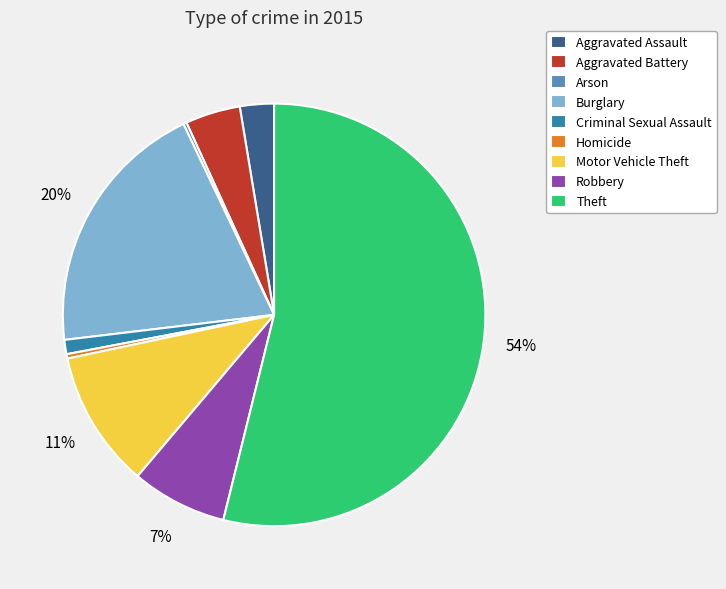

Do Homicide and Motor Vehicle Theft together represent more than half of the pie?

No